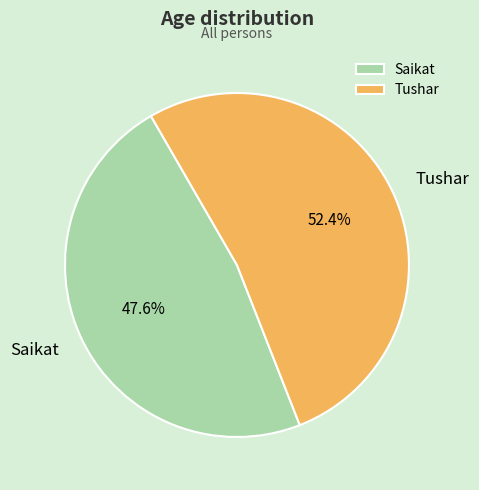

Which has a higher value, Saikat or Tushar?

Tushar